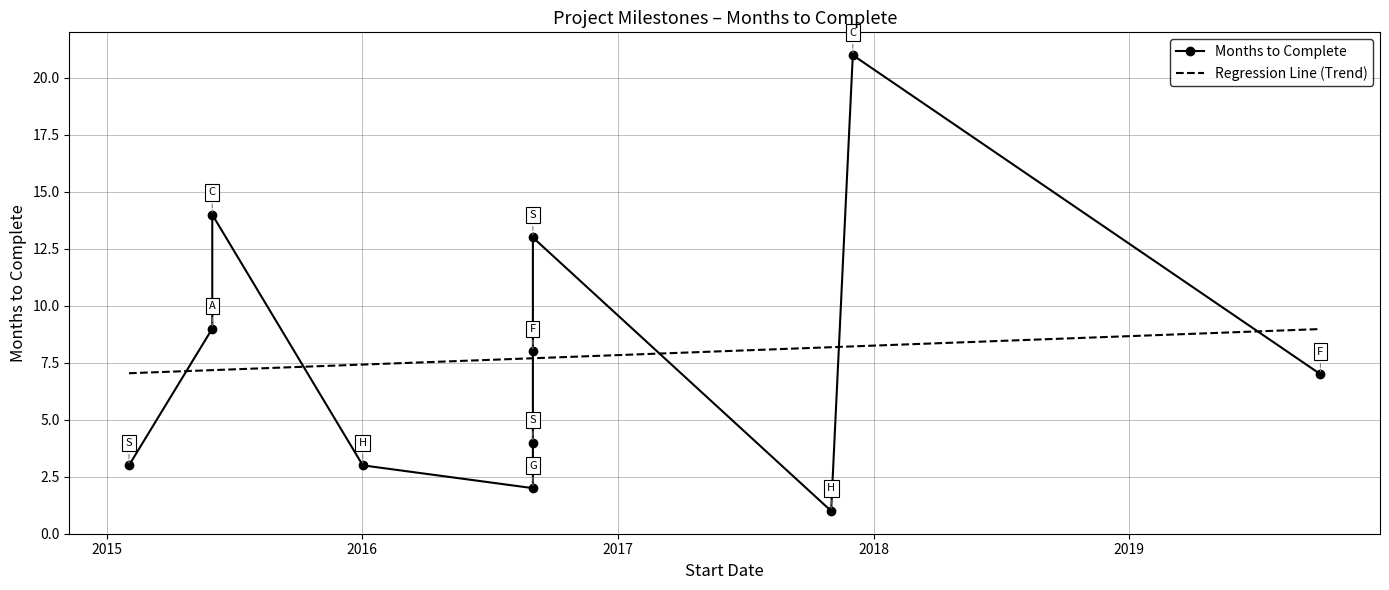

How many interior local valleys does the Months to Complete series have?

2